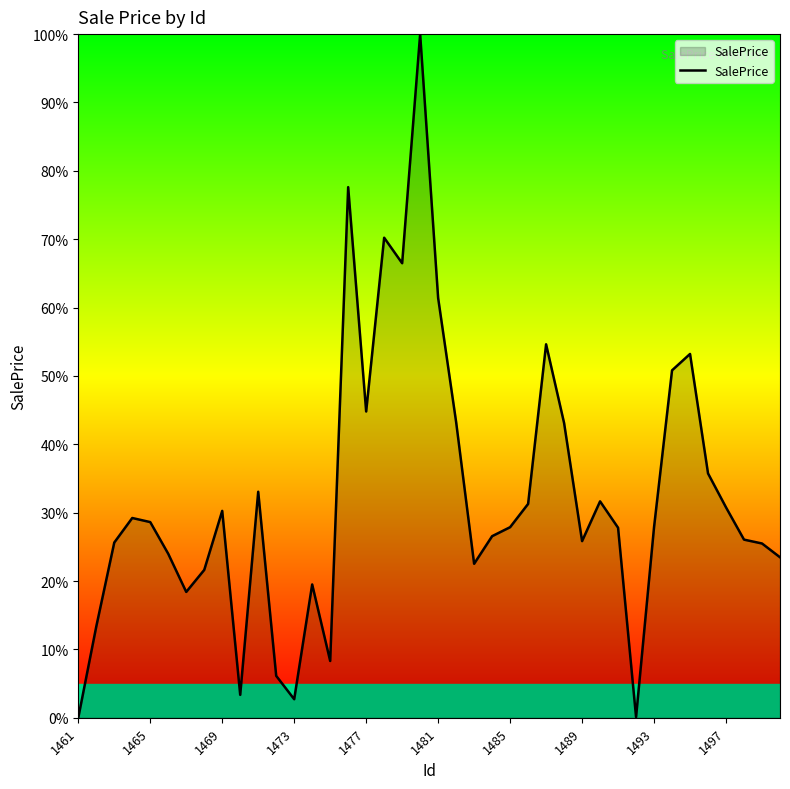

What is the difference between the maximum and minimum values?

100.0